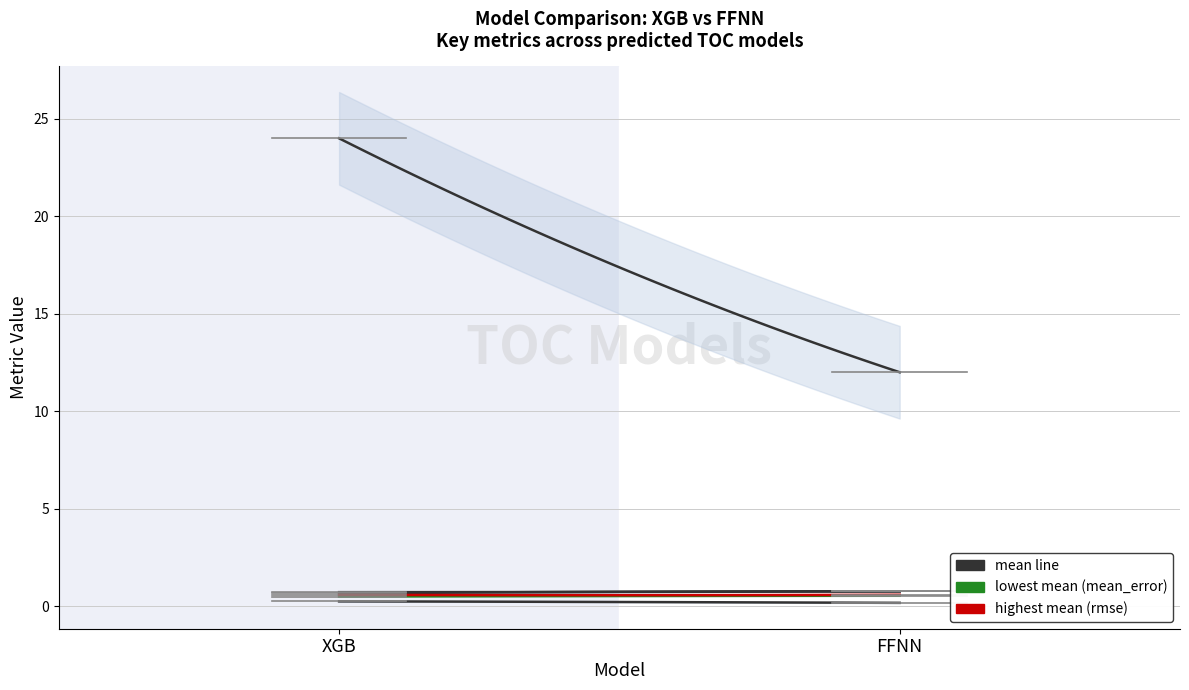

True or false: predicted_toc_std and predicted_toc_mean intersect in this chart.

False